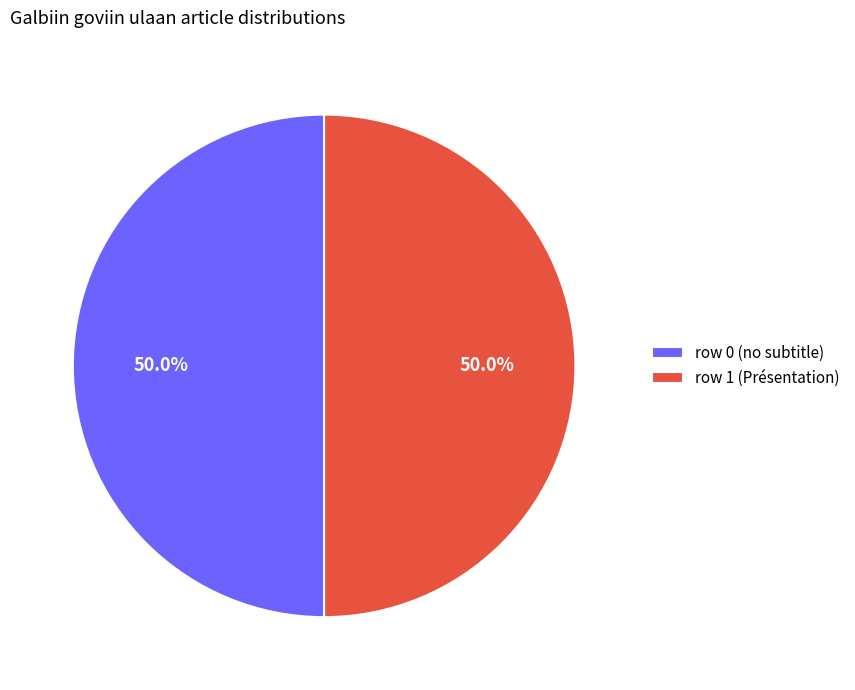

What is the ratio of the value at row 1 (Présentation) to the value at row 0 (no subtitle)?

1.0